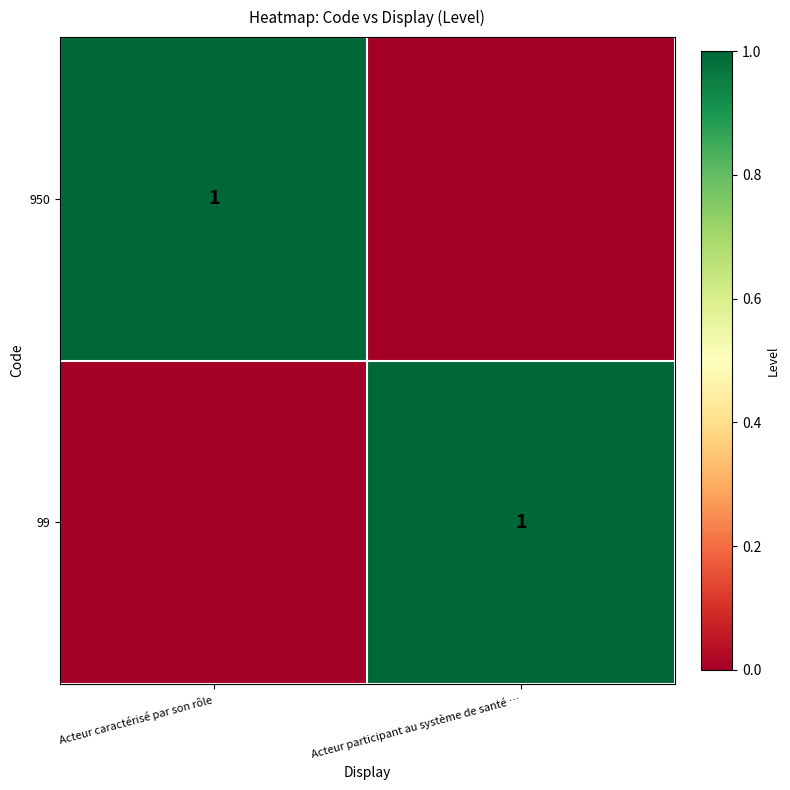

True or false: 950 has a value of 1 at Acteur caractérisé par son rôle.

True